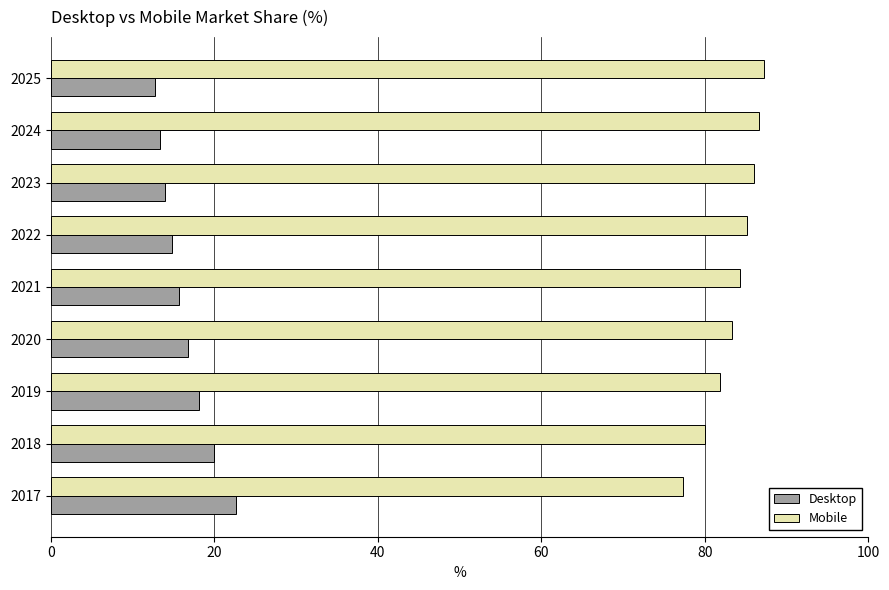

List the series in order of their peak value, highest first.

Mobile, Desktop